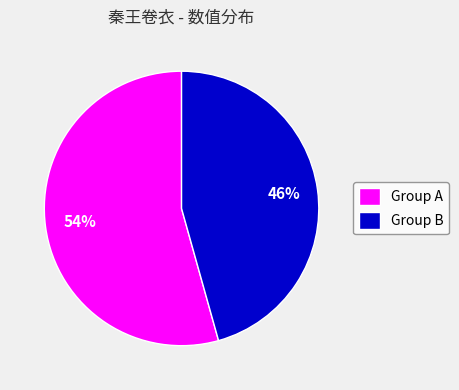

Is there a majority slice in this chart?

Yes